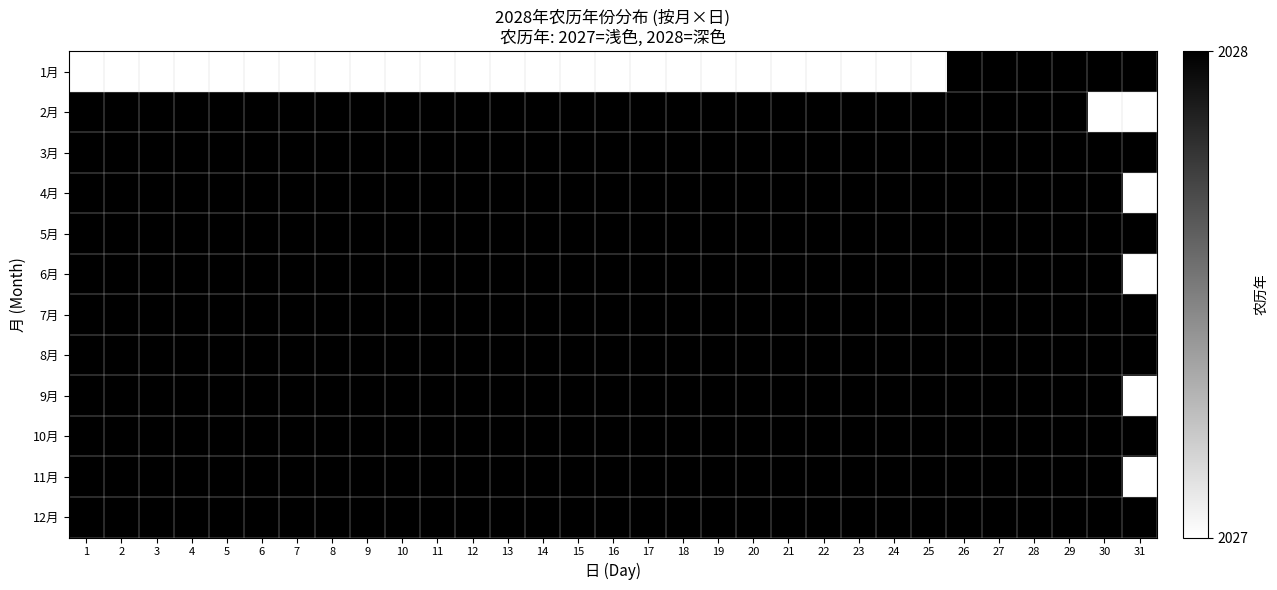

At 22, list the series in order from largest to smallest.

2月, 3月, 4月, 5月, 6月, 7月, 8月, 9月, 10月, 11月, 12月, 1月